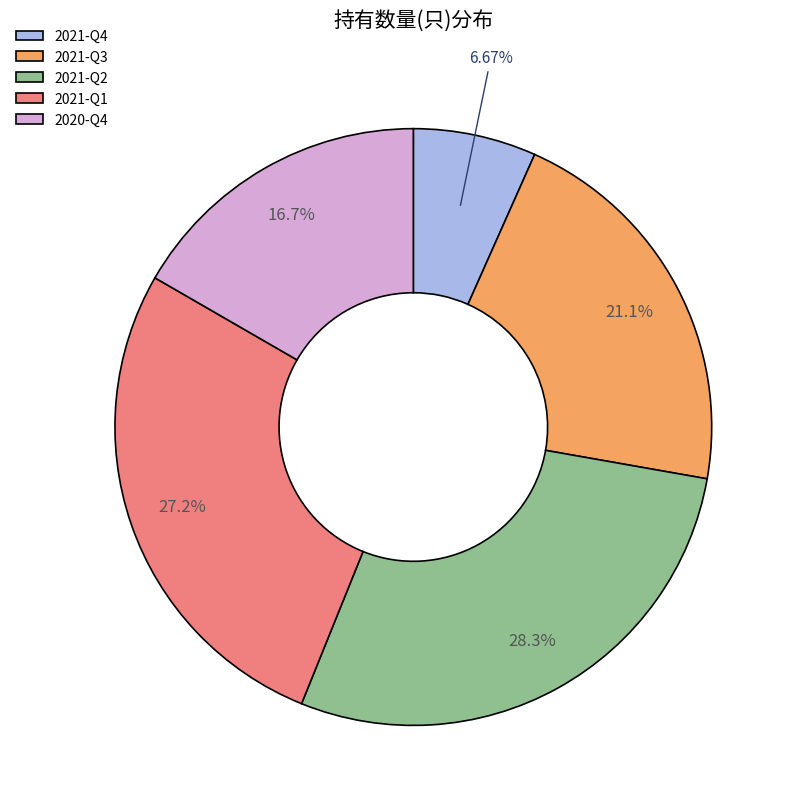

Is it true that 2021-Q1 is 38% of the pie?

False